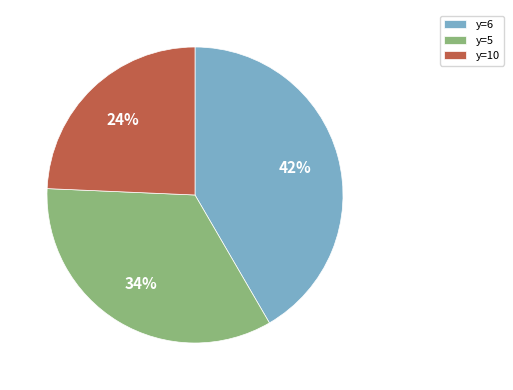

What percentage is the y=6 slice, to the nearest percent?

42%